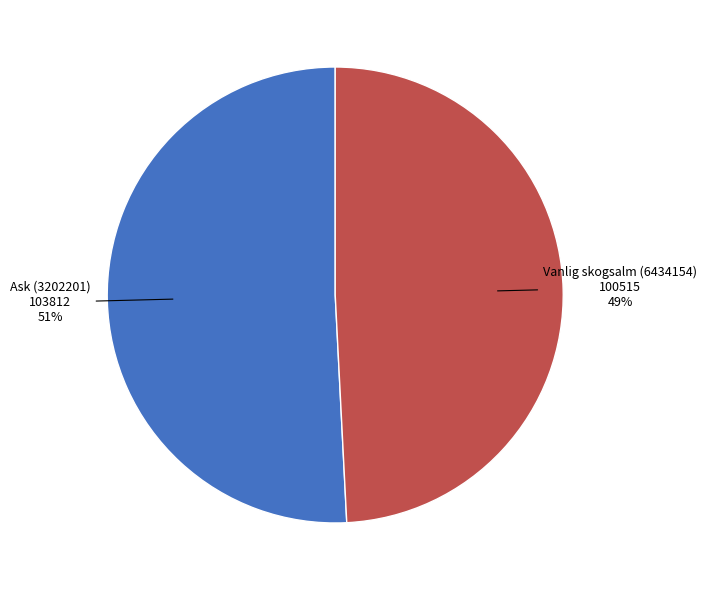

To the nearest percent, what percentage of the pie is Vanlig skogsalm (6434154)?

49%